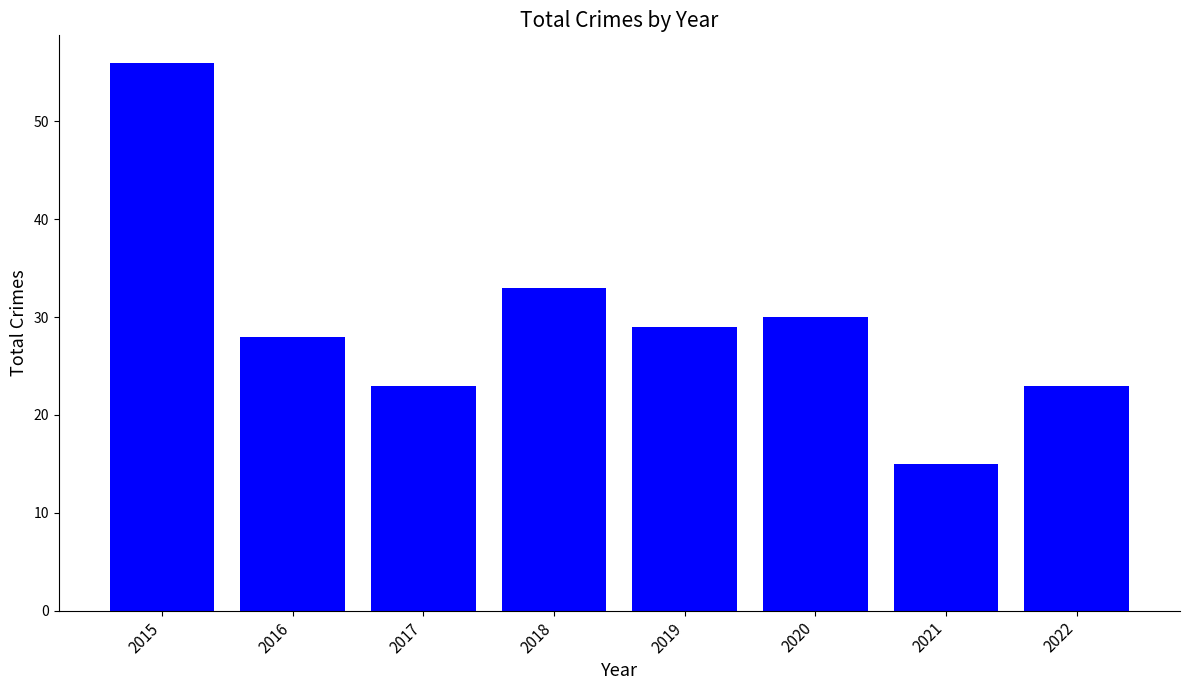

Read the value at 2017, to the nearest 10.

20